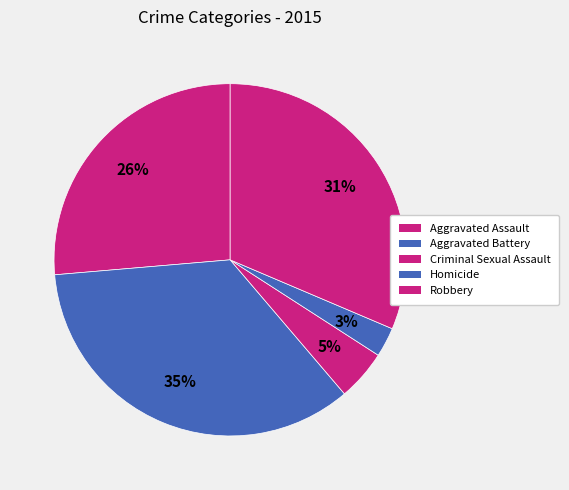

How many segments does this pie chart have?

5